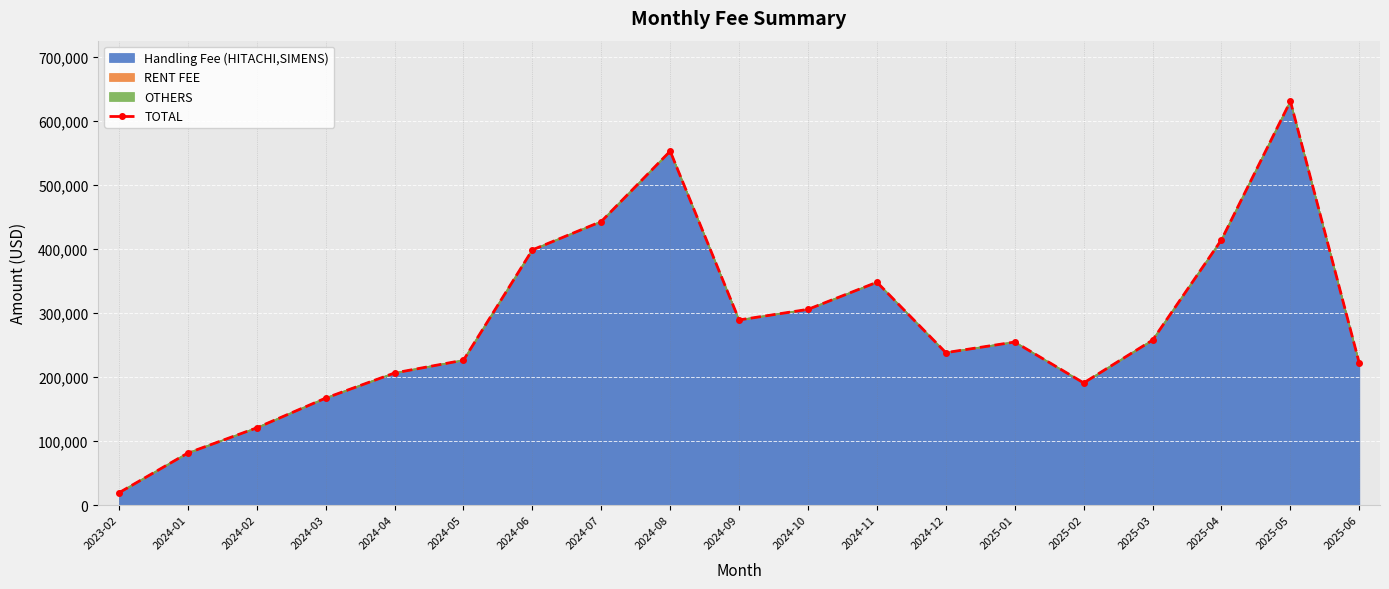

What is the minimum value shown in the chart?

19073.7